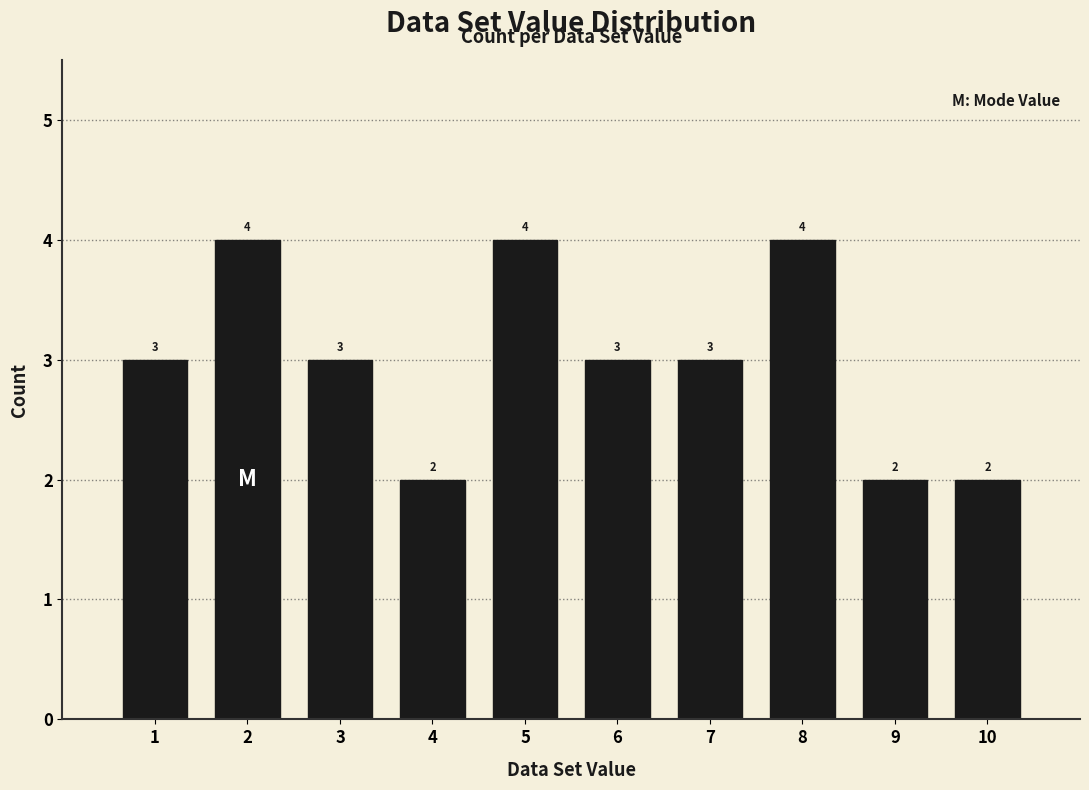

Reading left to right, transcribe all the data shown in this chart.

3	4	3	2	4	3	3	4	2	2